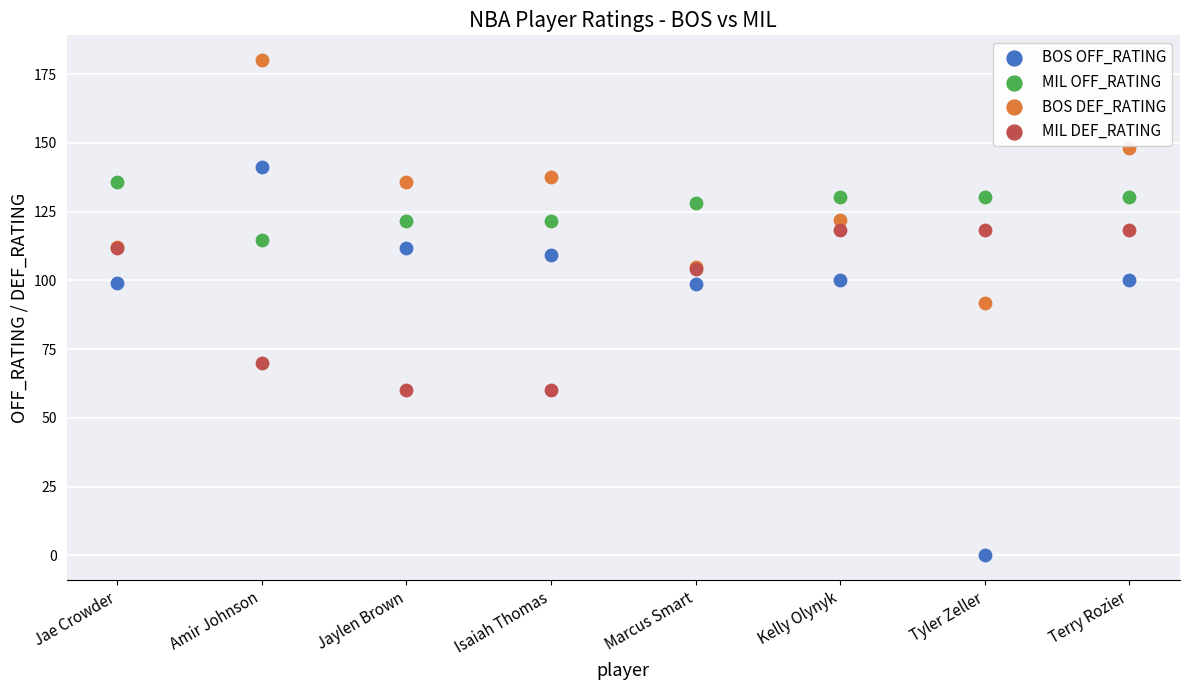

Which series has the widest spread of Y values?

BOS OFF_RATING